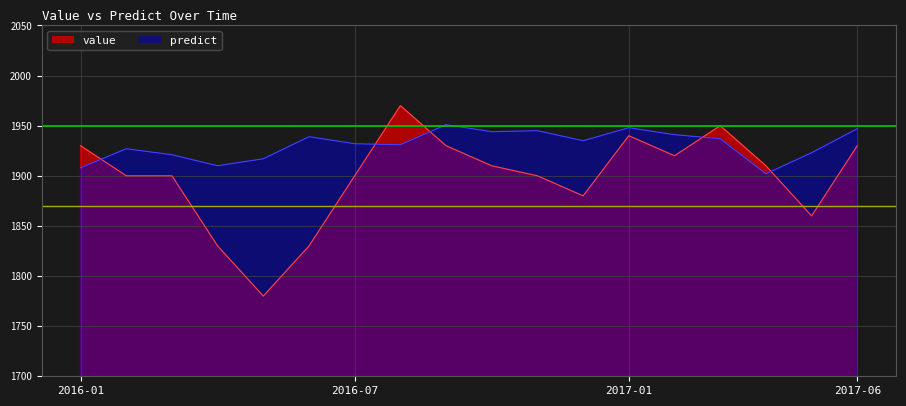

How many times do predict and value cross each other?

5